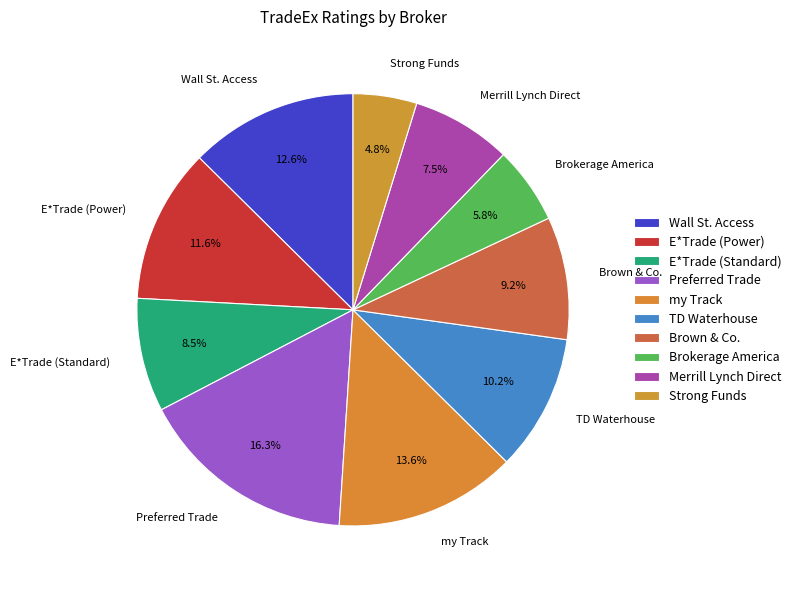

Which slice is the smallest?

Strong Funds